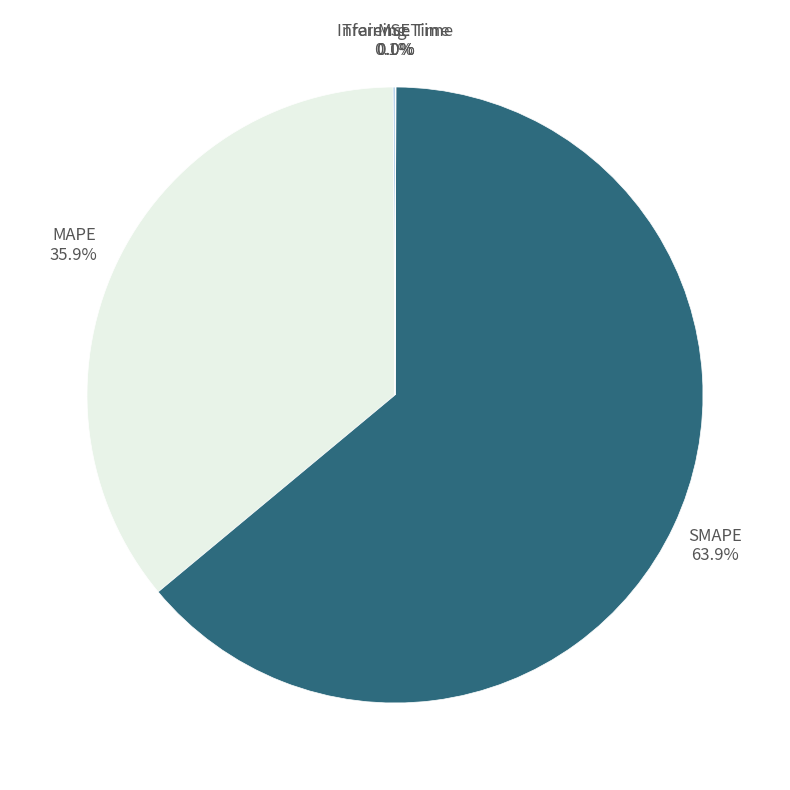

To the nearest percent, what is the average slice percentage?

20%